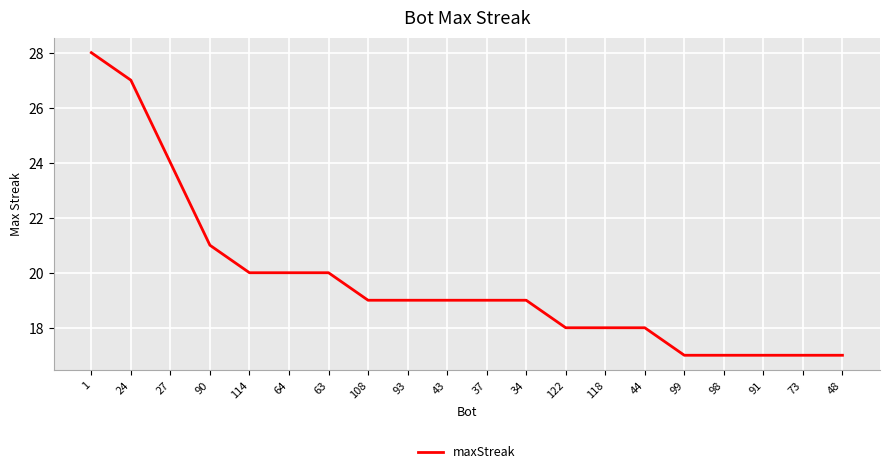

What is the greatest value displayed?

28